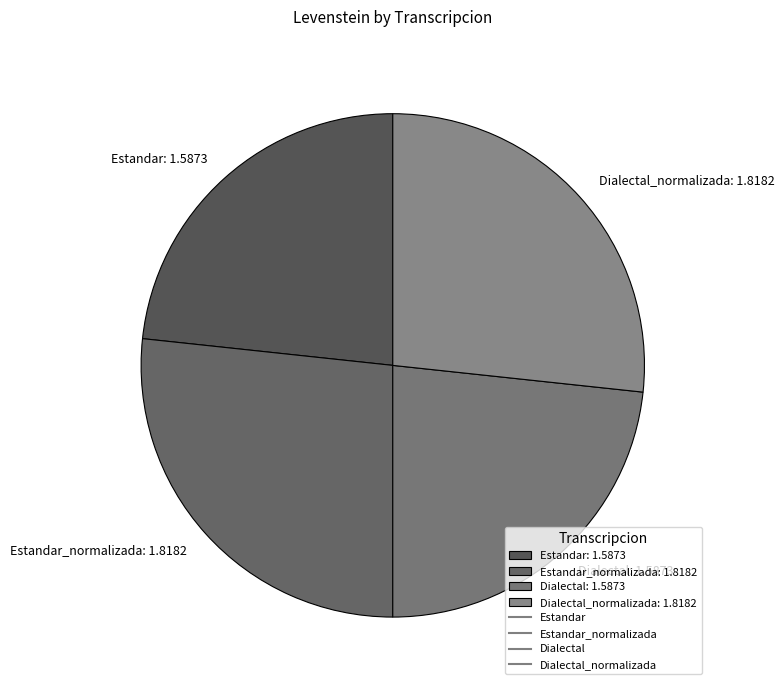

Which has a higher value, Estandar_normalizada: 1.8182 or Estandar: 1.5873?

Estandar_normalizada: 1.8182